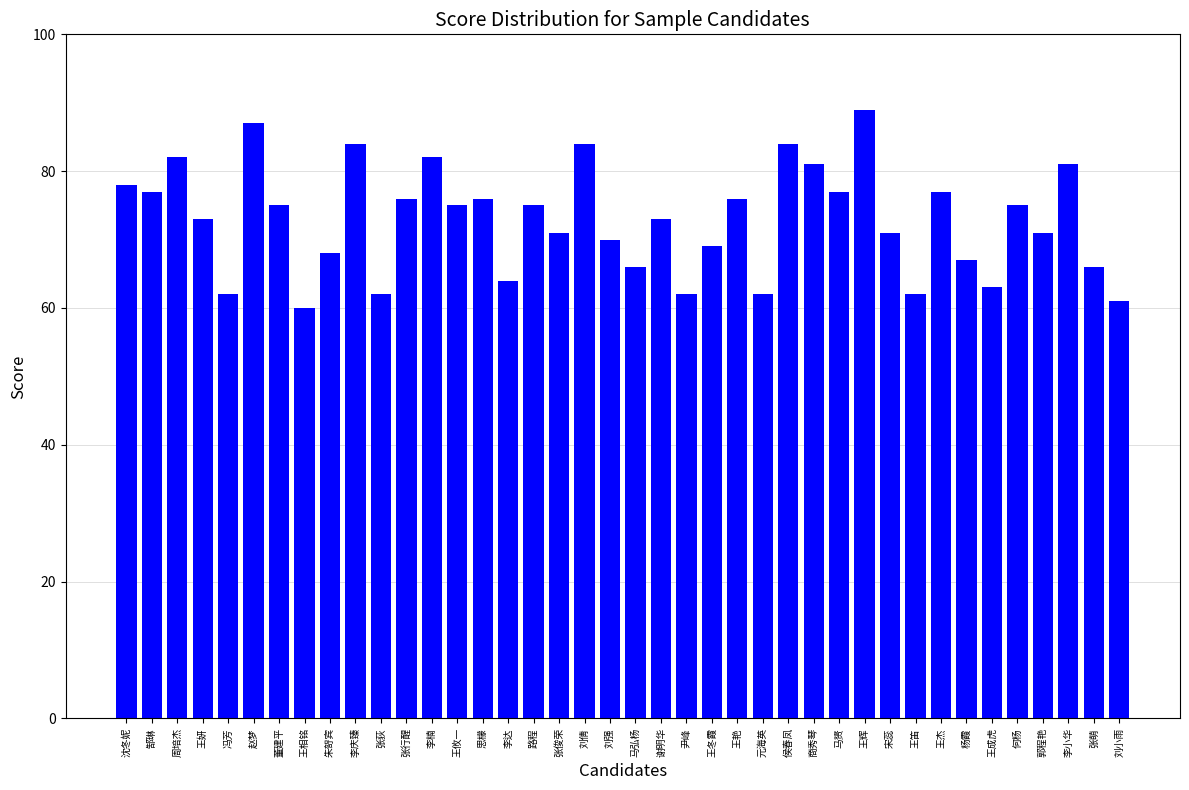

Are the bars grouped side by side (vs. stacked)?

No